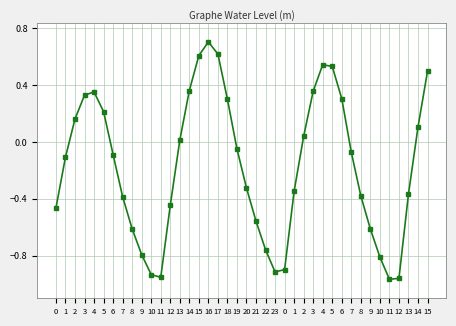

What is the change in value from 5 to 18?

+0.1